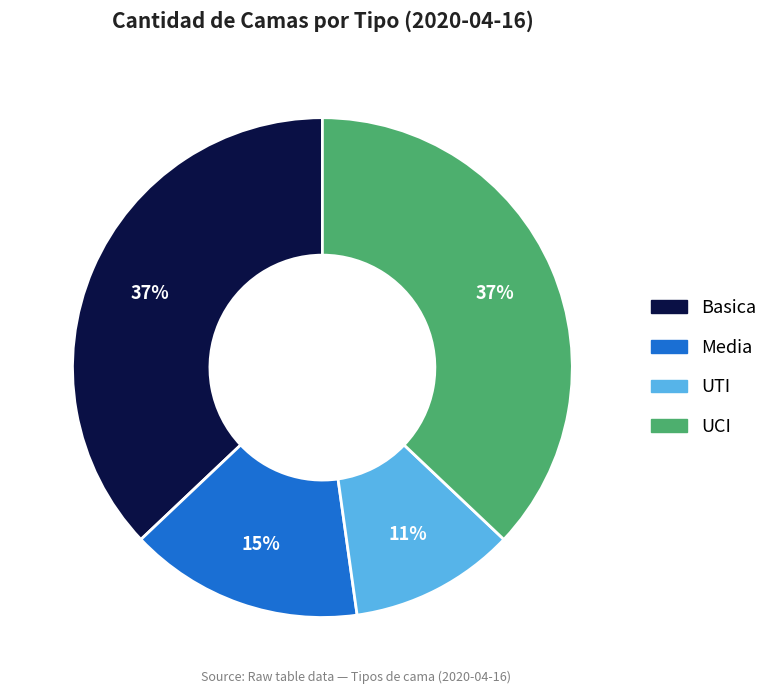

Is it true that UTI is 1% of the pie?

False